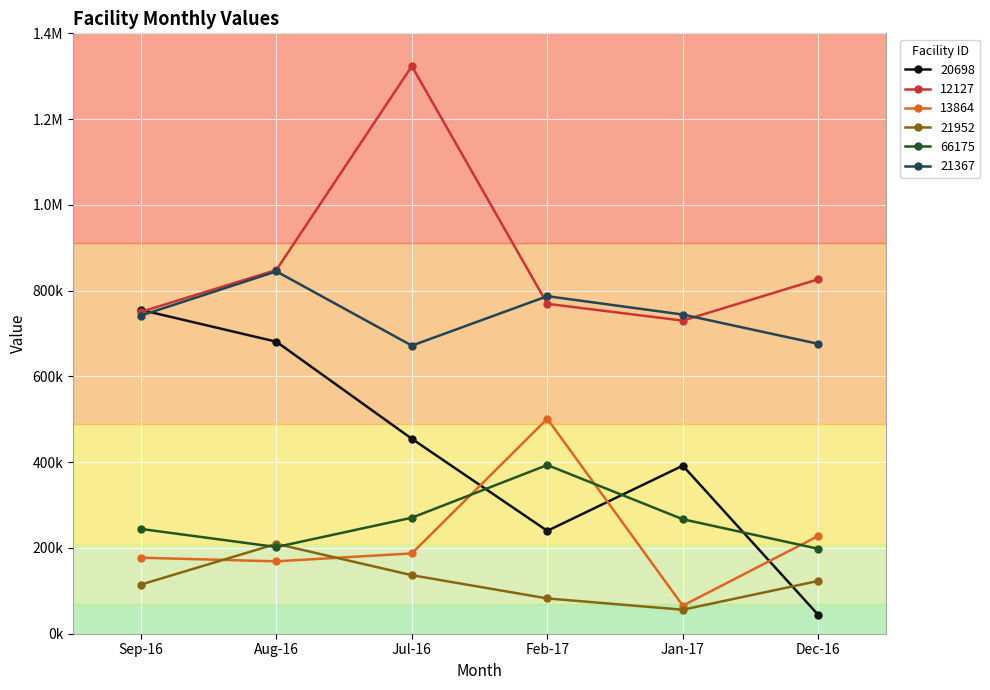

Is the value of 66175 at Aug-16 greater than the value of 21367 at Aug-16?

No